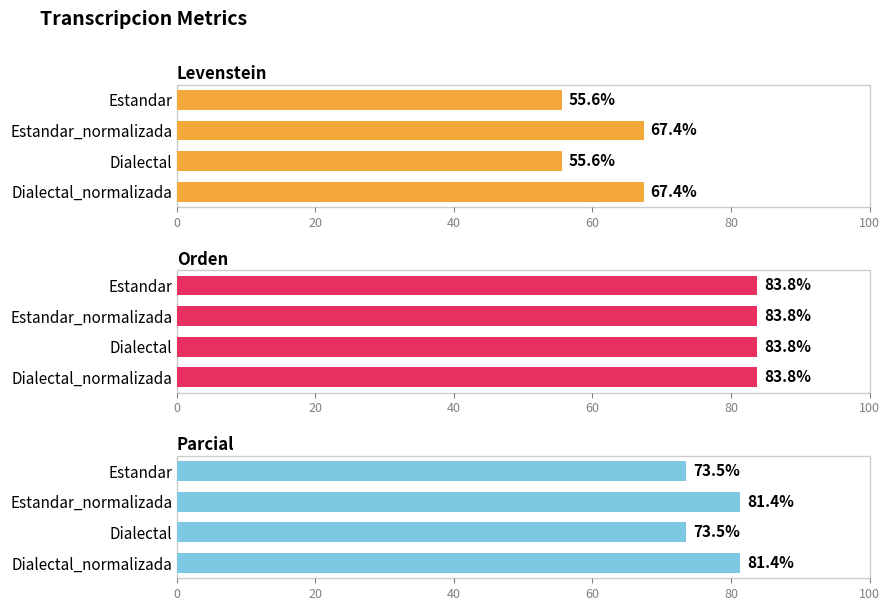

Which series changed the most between 20 and 40?

Levenstein